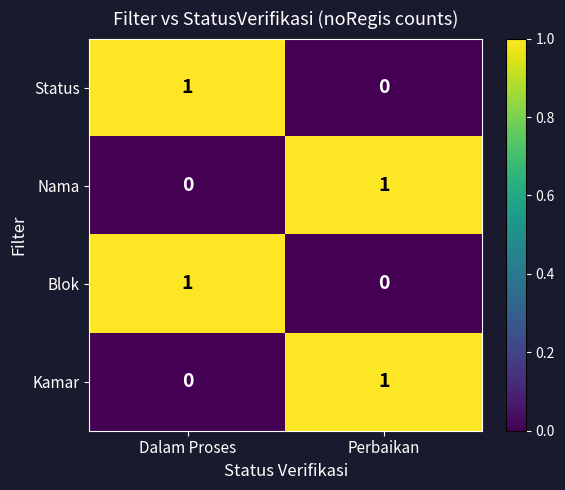

At which label is Blok closest to 0?

Perbaikan